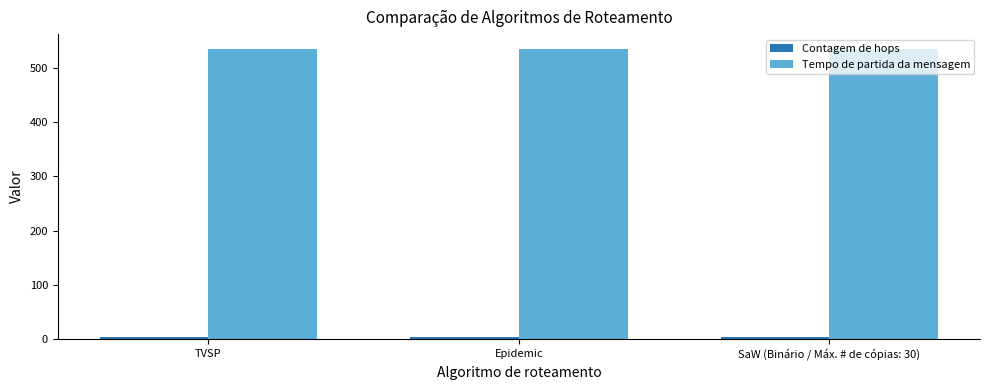

What is the value of the Tempo de partida da mensagem bar at the 2nd from the left?

536.3